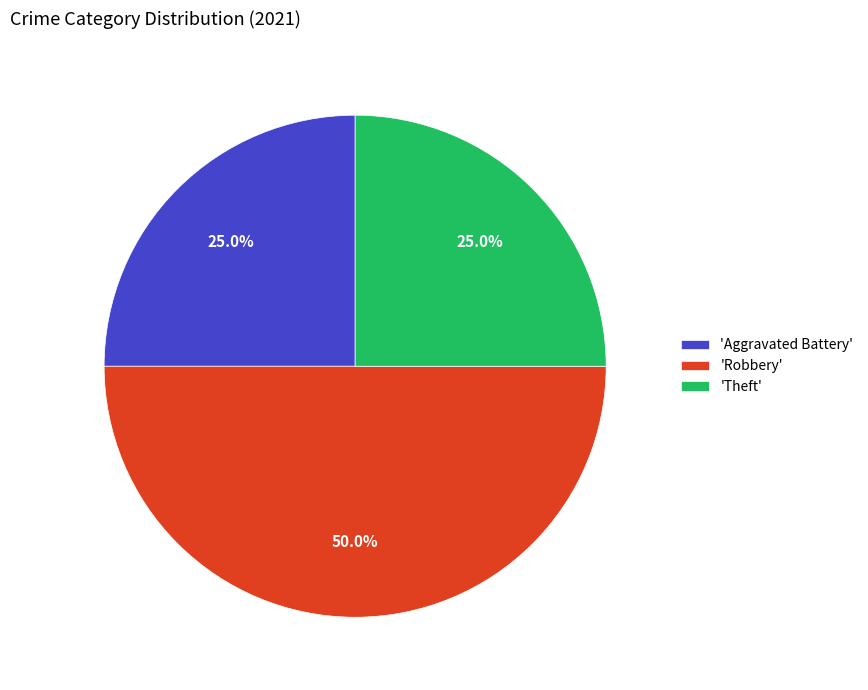

Is the sum of 'Theft' and 'Robbery' greater than half?

Yes